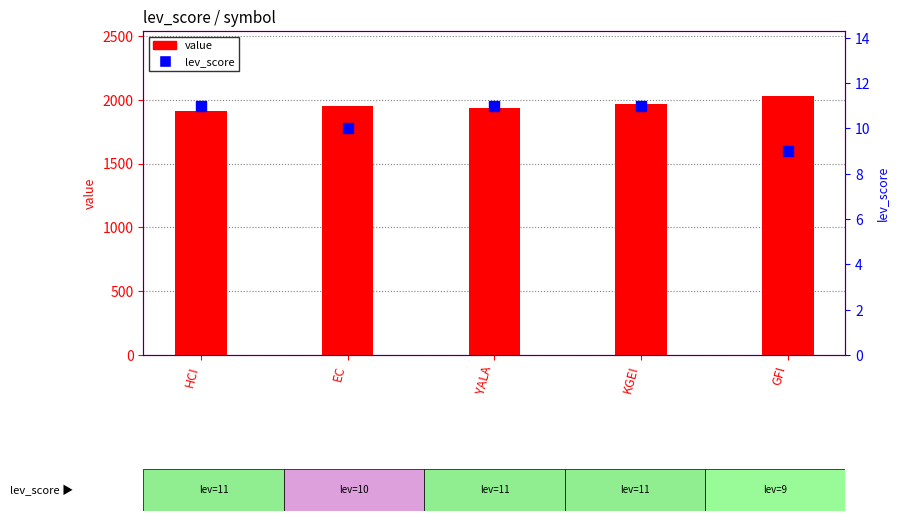

Is the value of value at YALA greater than the value of lev_score at HCI?

Yes